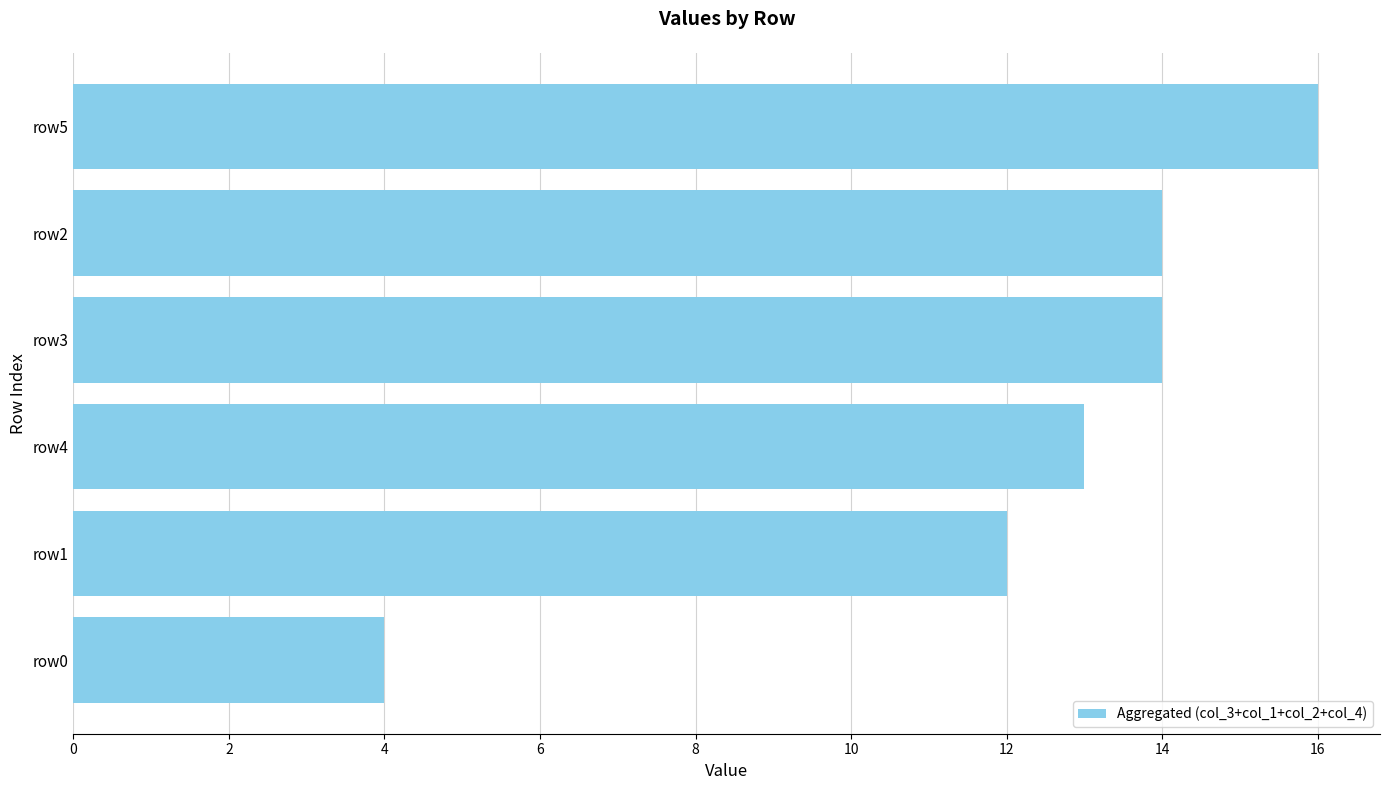

What is the maximum value shown in the chart?

16